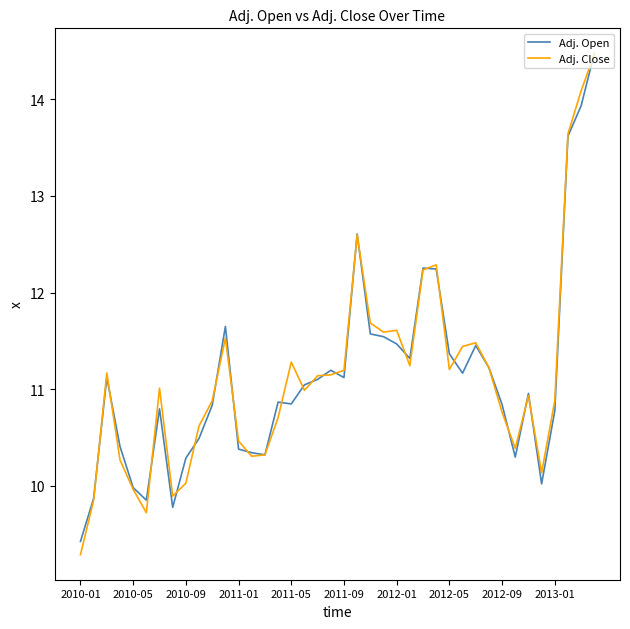

Which series has the widest spread of values?

Adj. Close